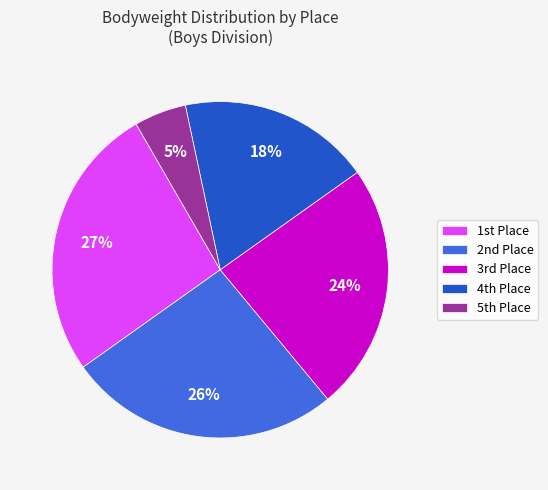

Which category has the smallest portion of the pie?

5th Place